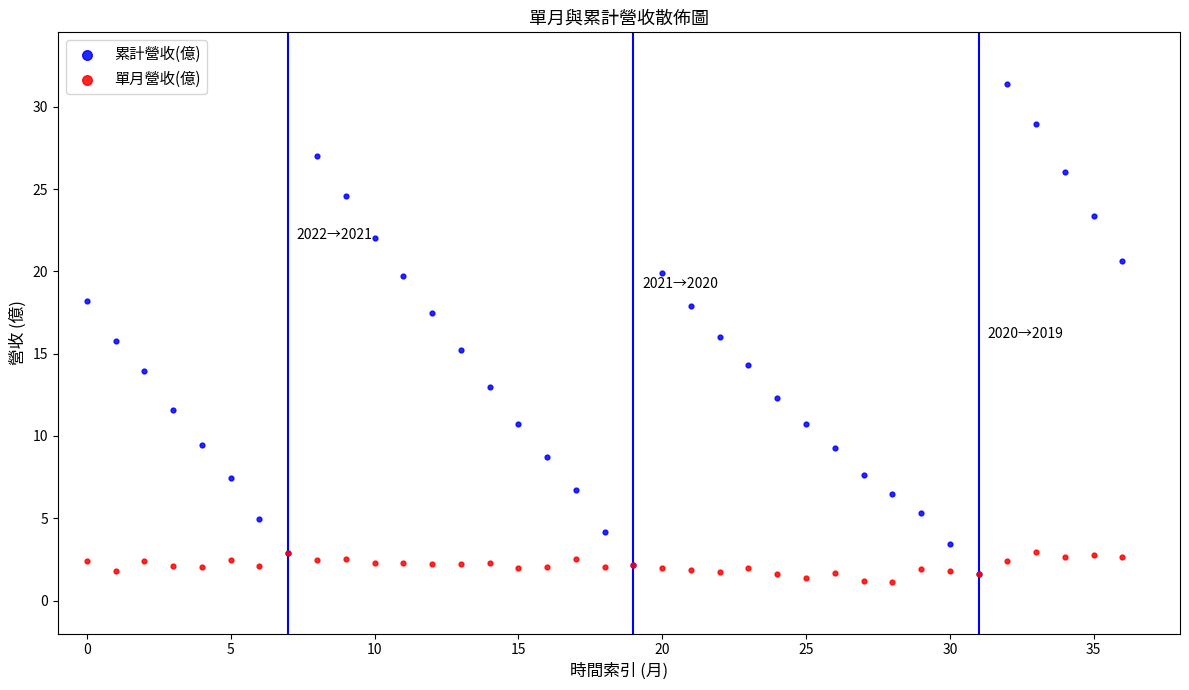

Which series reaches the minimum Y coordinate?

單月營收(億)